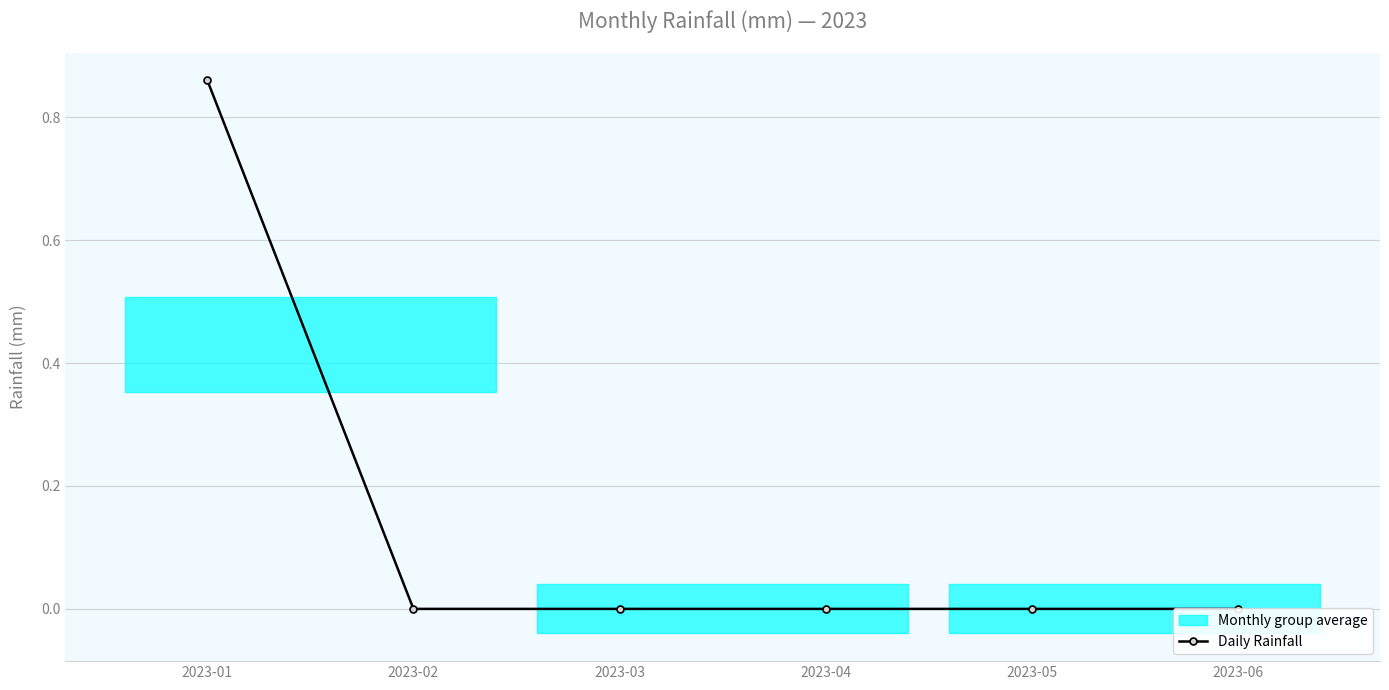

Reading left to right, what are all the values shown in this chart?

2023-01=0.9	2023-02=0.0	2023-03=0.0	2023-04=0.0	2023-05=0.0	2023-06=0.0